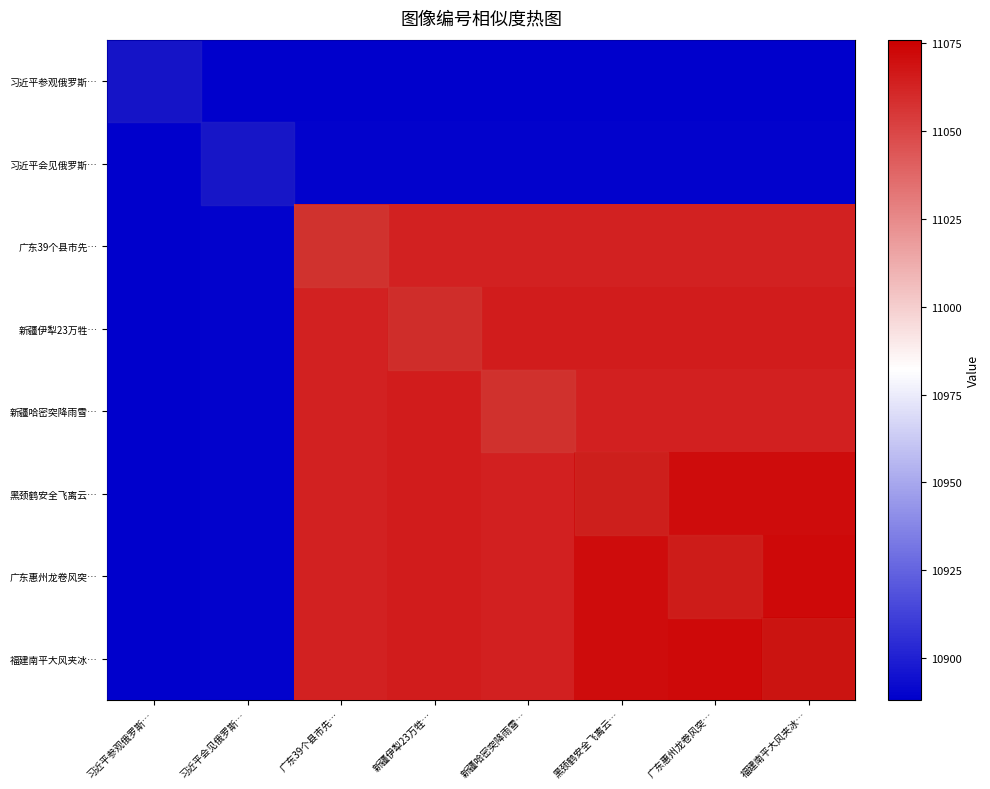

Which has a higher value, 广东惠州龙卷风突… or 新疆哈密突降雨雪…?

广东惠州龙卷风突…